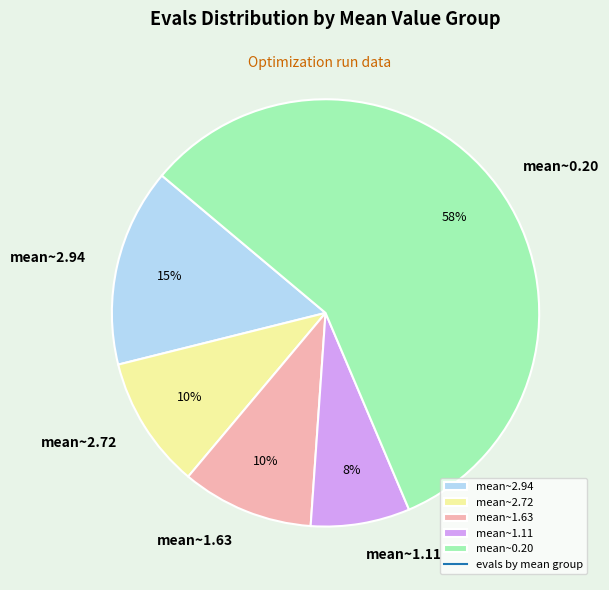

Which slice is the smallest?

mean~1.11